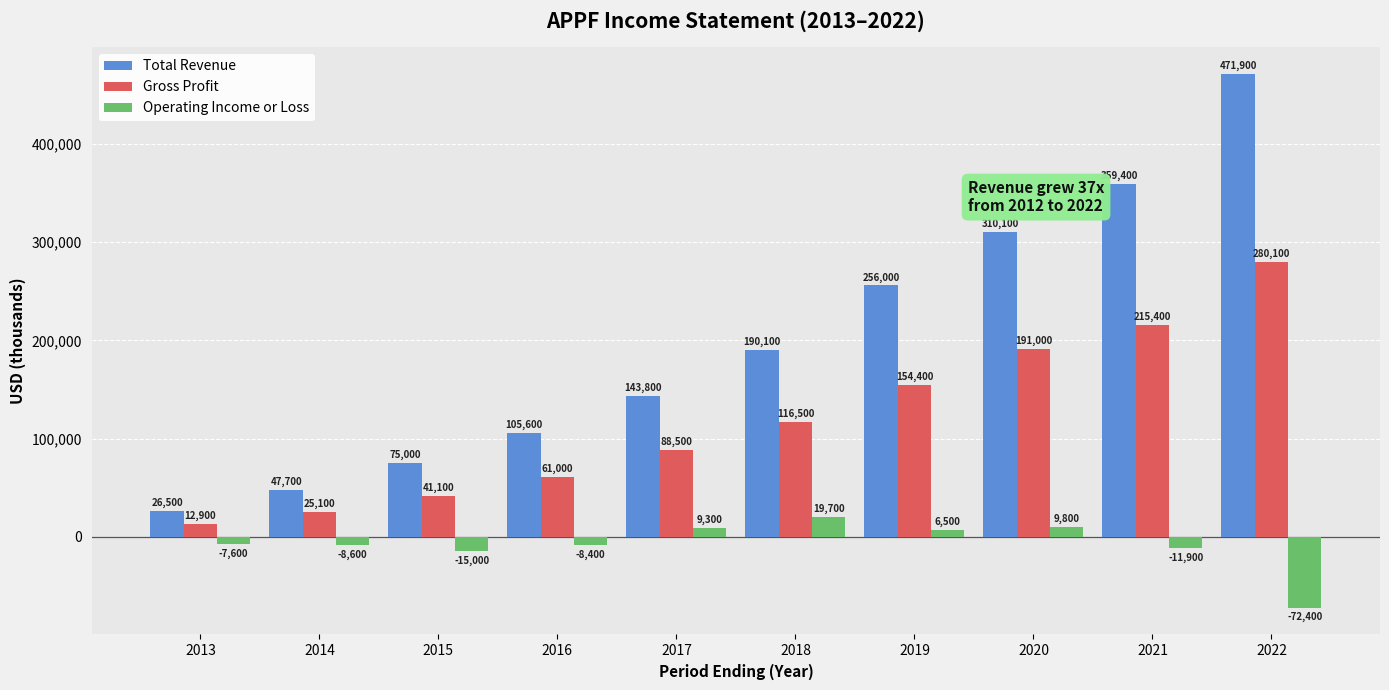

Reading right to left, extract all data points from this chart.

Total Revenue: 2022=471900	2021=359400	2020=310100	2019=256000	2018=190100	2017=143800	2016=105600	2015=75000	2014=47700	2013=26500
Gross Profit: 2022=280100	2021=215400	2020=191000	2019=154400	2018=116500	2017=88500	2016=61000	2015=41100	2014=25100	2013=12900
Operating Income or Loss: 2022=-72400	2021=-11900	2020=9800	2019=6500	2018=19700	2017=9300	2016=-8400	2015=-15000	2014=-8600	2013=-7600